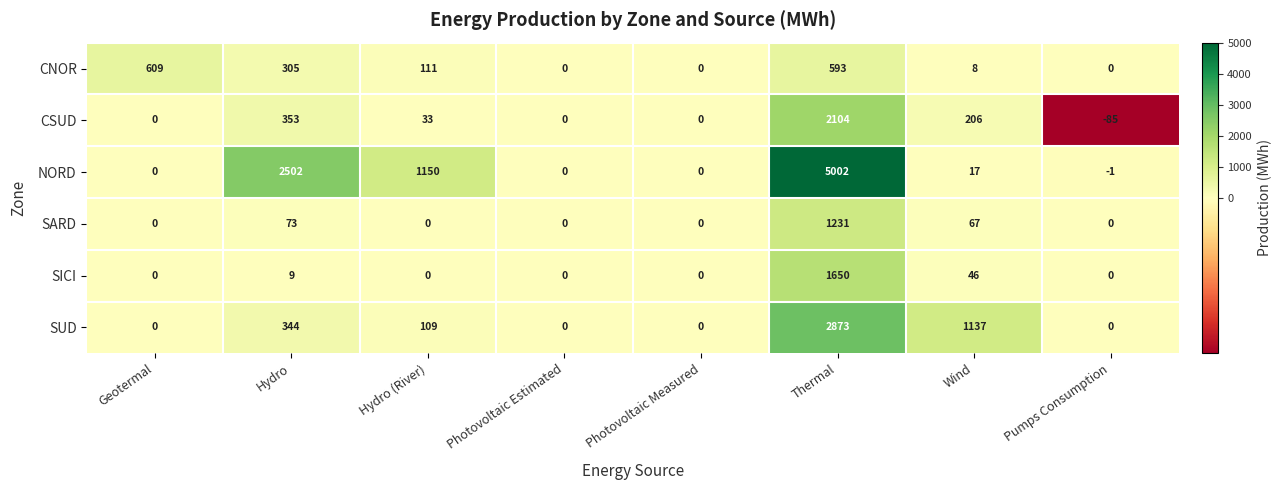

Is it true that SARD equals 103 at Wind?

False